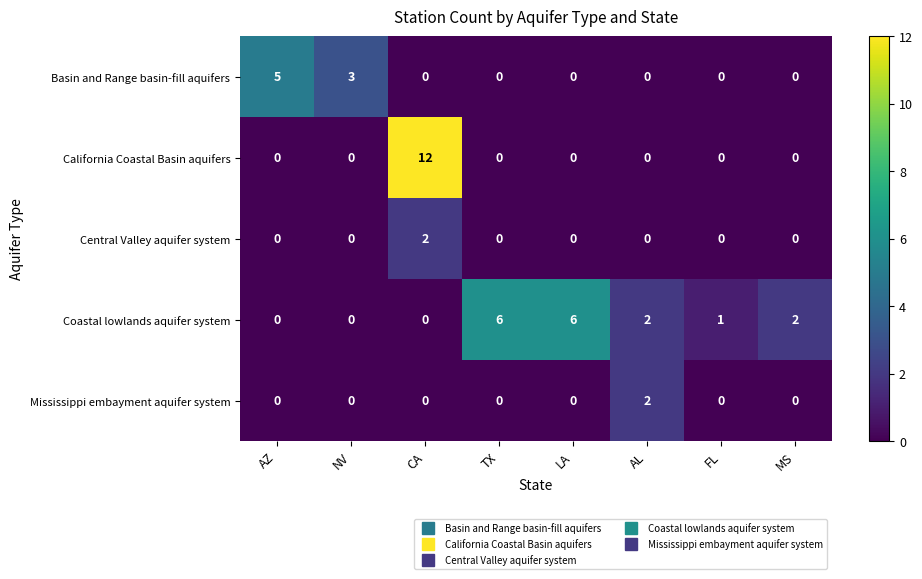

Which series has the widest spread of values?

California Coastal Basin aquifers